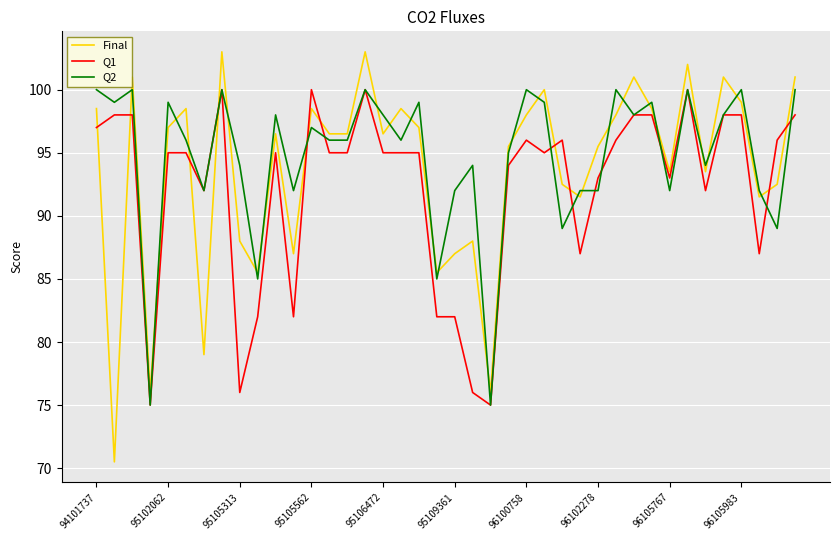

Which series has the largest range (max minus min)?

Final